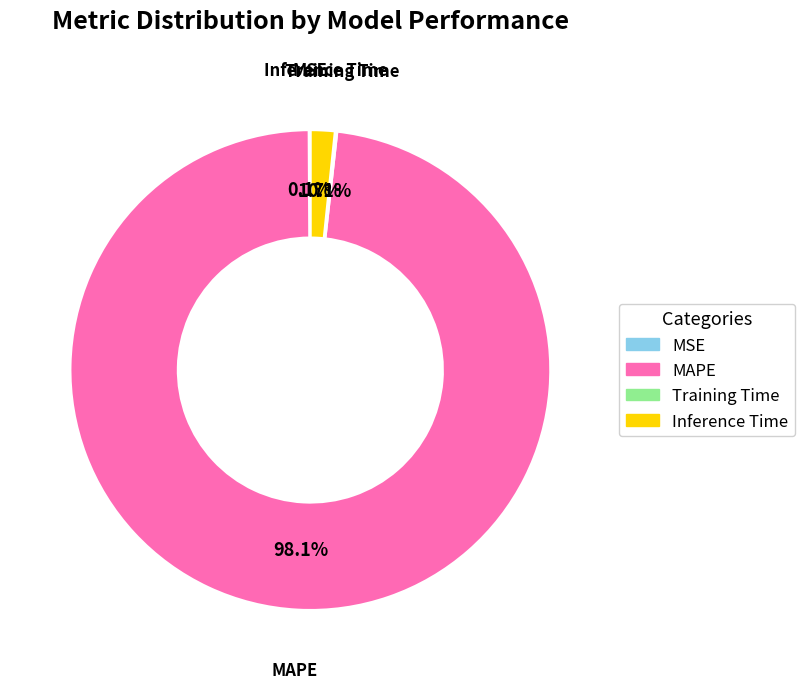

What is the largest slice in the pie chart?

MAPE